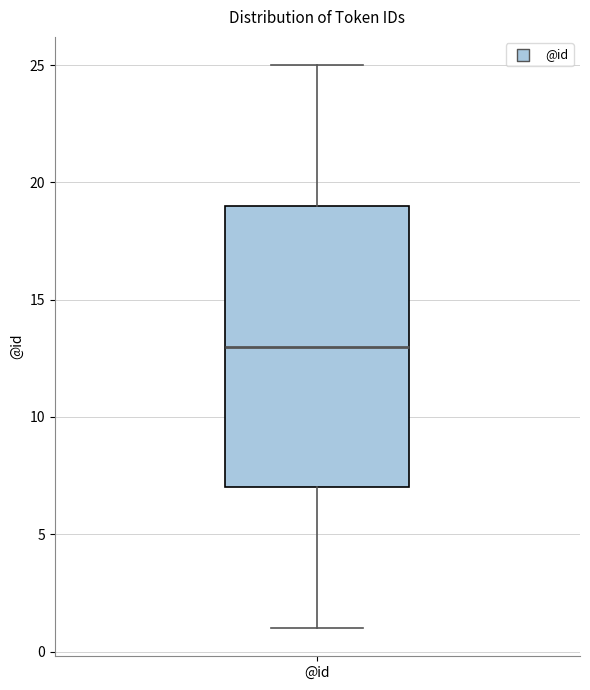

Where does the upper whisker of the box for @id end on the y-axis? The values are not printed on the chart, so give them approximately, as read against the axis.

25